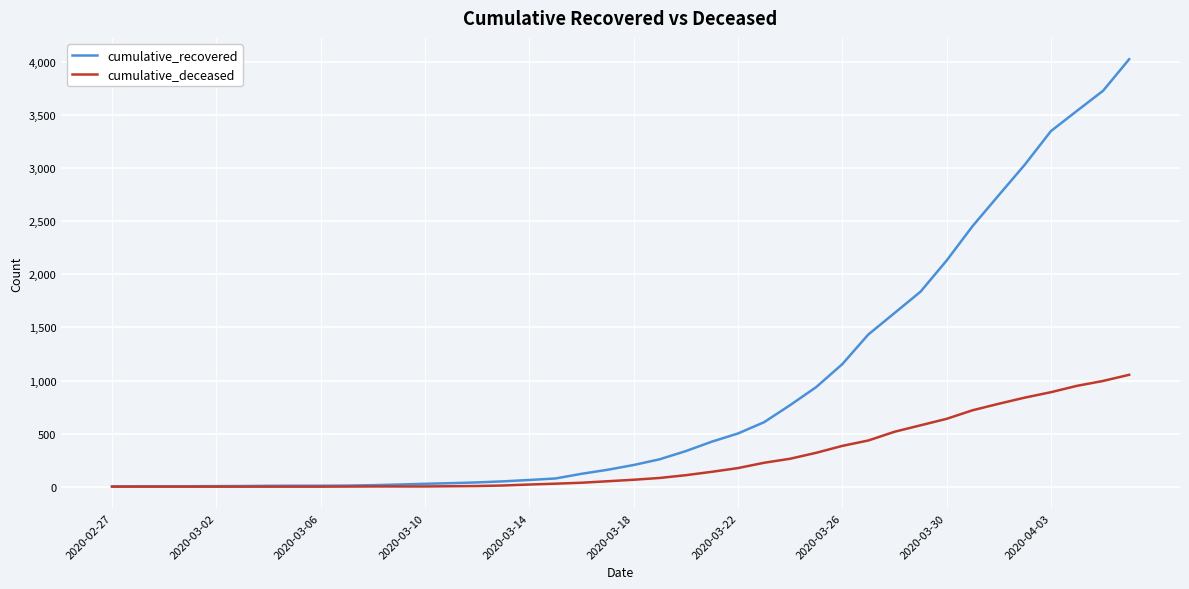

Which series has the largest range (max minus min)?

cumulative_recovered